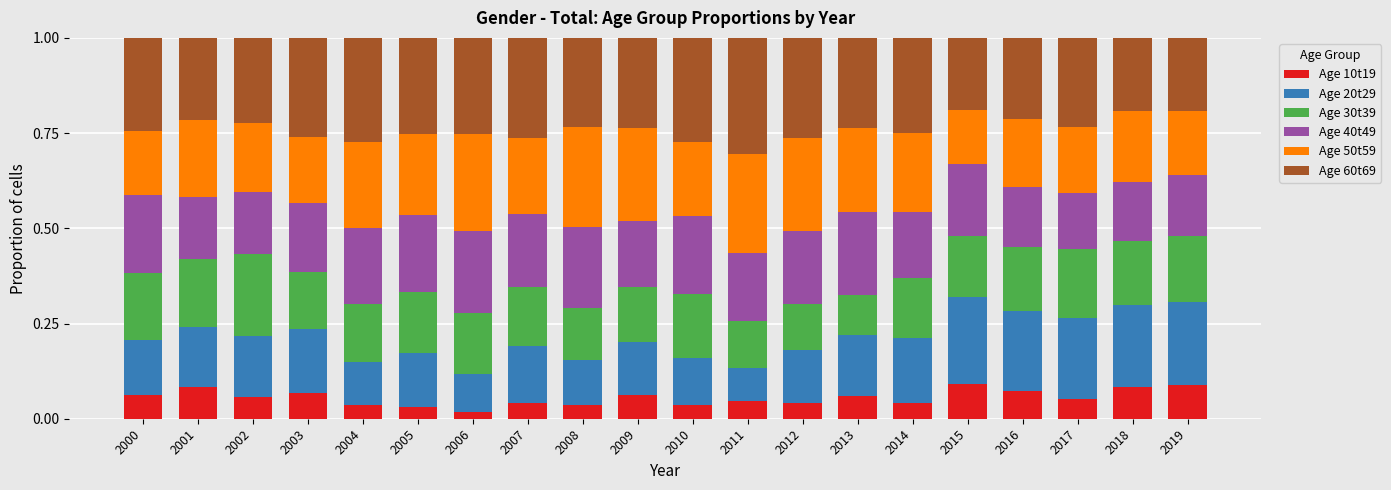

Does the chart contain stacked bars?

Yes